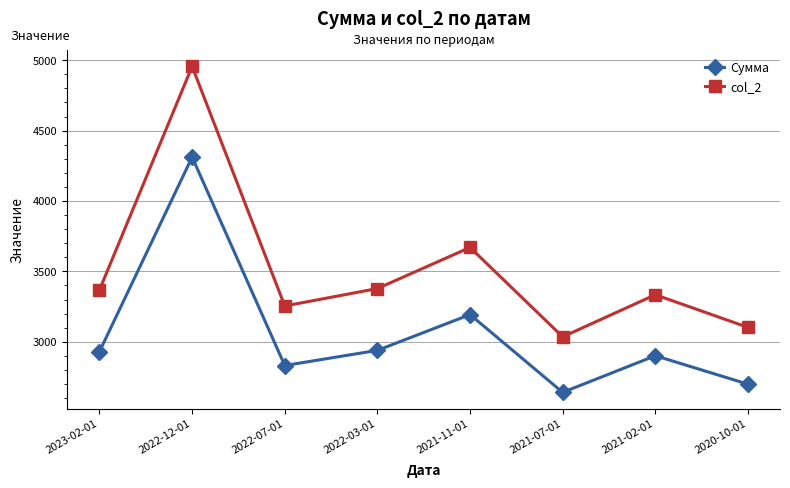

Which series has the largest range (max minus min)?

col_2